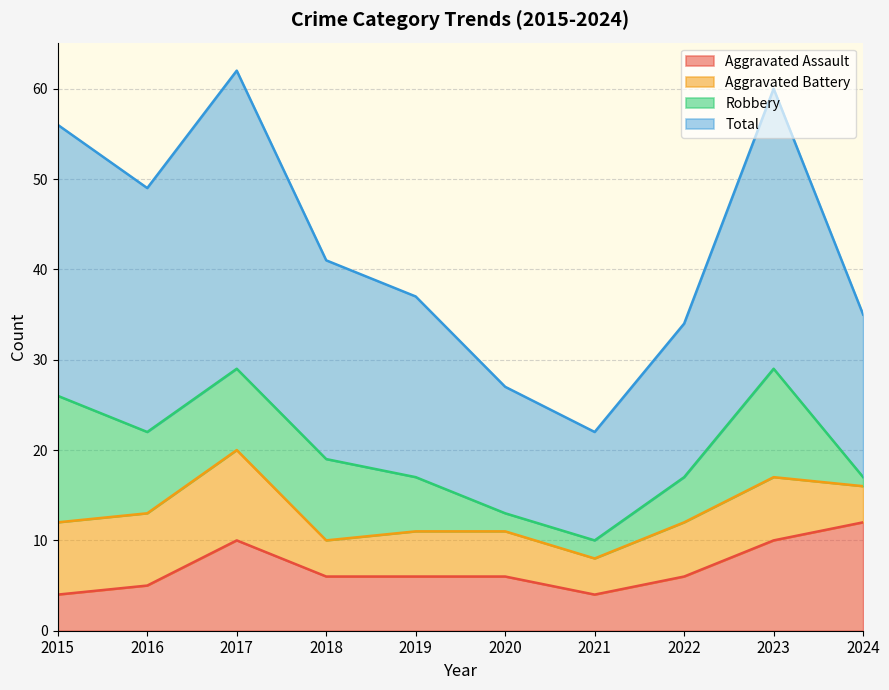

What is the sum of all Aggravated Assault values?

69